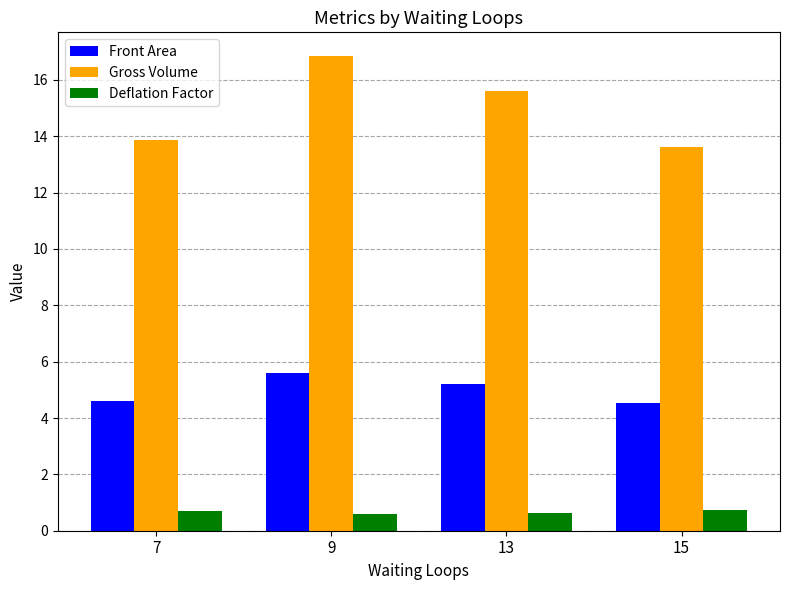

Reading right to left, list all the values displayed in this chart.

Front Area: 15=4.5	13=5.2	9=5.6	7=4.6
Gross Volume: 15=13.6	13=15.6	9=16.8	7=13.8
Deflation Factor: 15=0.7	13=0.6	9=0.6	7=0.7